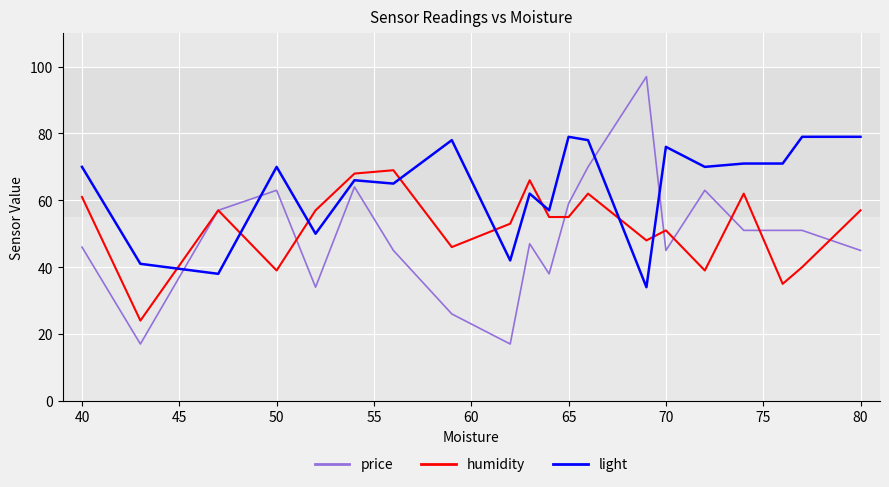

Which series has the largest total across all categories?

light